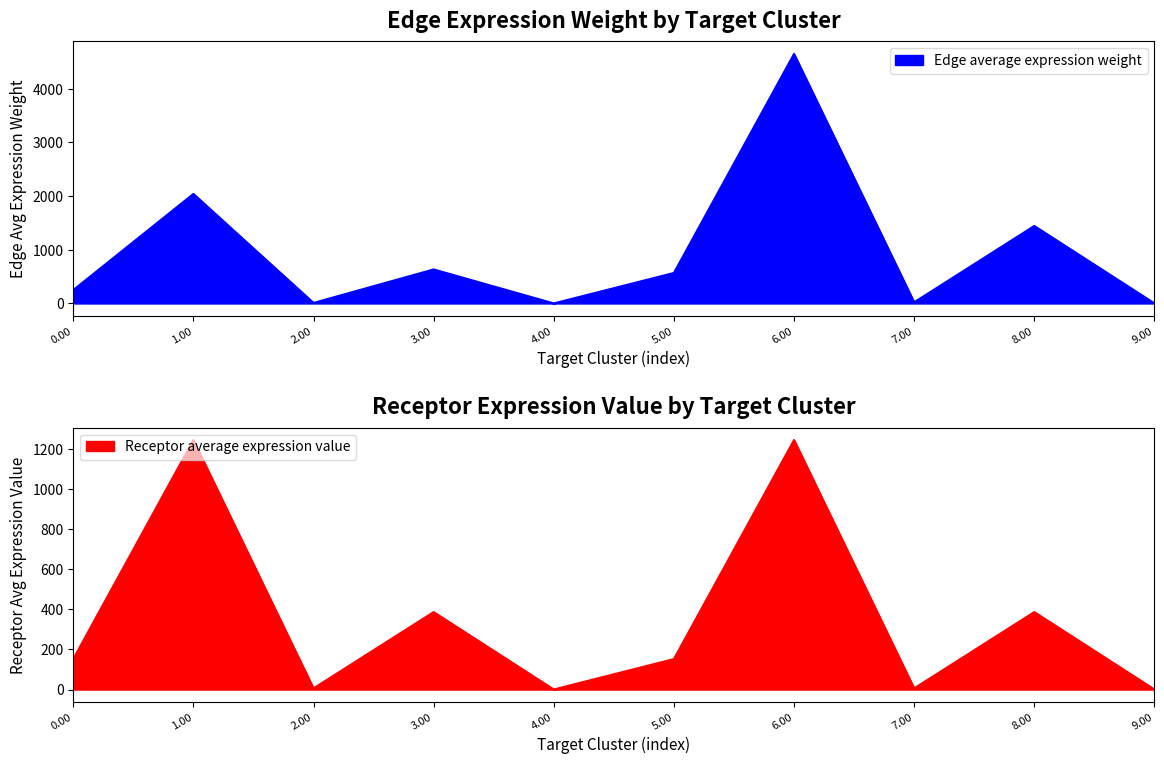

The value of Edge average expression weight at 8.00 is 1443.6. True or false?

True